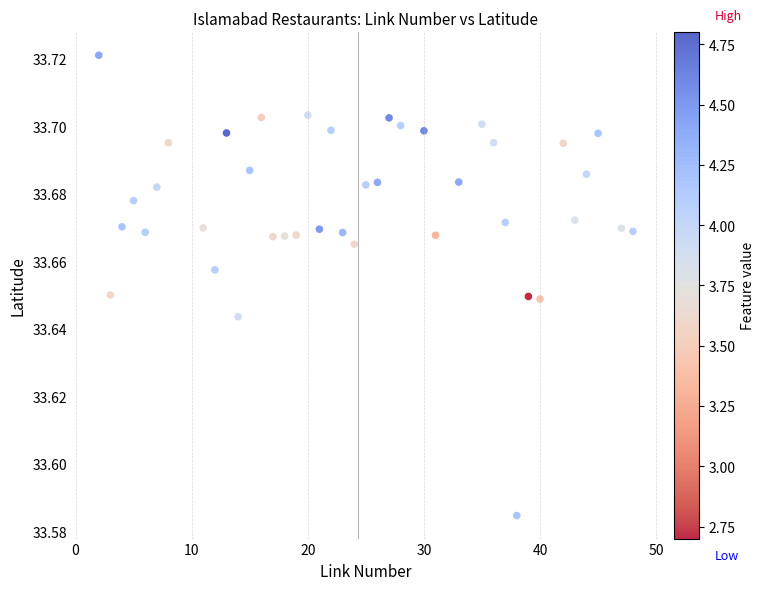

How many data points are displayed?

40